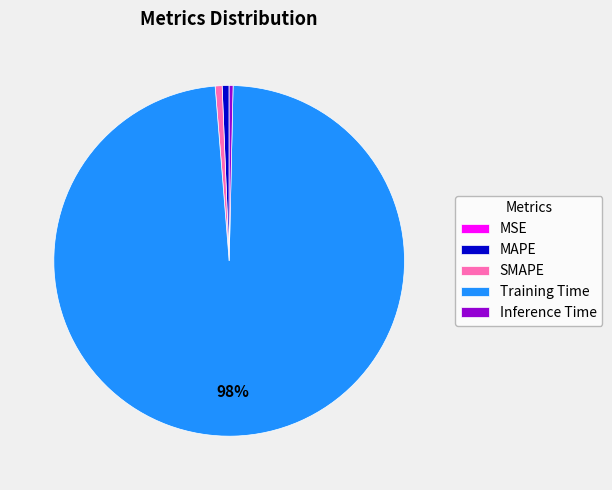

To the nearest percent, what is the difference between the largest and smallest slice percentages?

98%